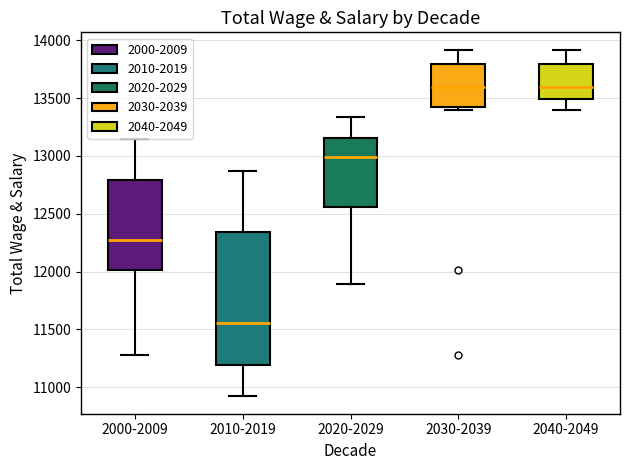

Reading left to right, transcribe this box plot: for each box, give where its median line is, the range the box spans, and where its two whiskers end, as read against the y-axis. The values are not printed on the chart, so give them approximately, as read against the axis.

2000-2009: median 12250, box 12000 to 12800, whiskers 11300 to 13150
2010-2019: median 11550, box 11200 to 12350, whiskers 10900 to 12850
2020-2029: median 13000, box 12550 to 13150, whiskers 11900 to 13350
2030-2039: median 13600, box 13400 to 13800, whiskers 13400 (just below the box's lower edge) to 13900
2040-2049: median 13600, box 13500 to 13800, whiskers 13400 to 13900